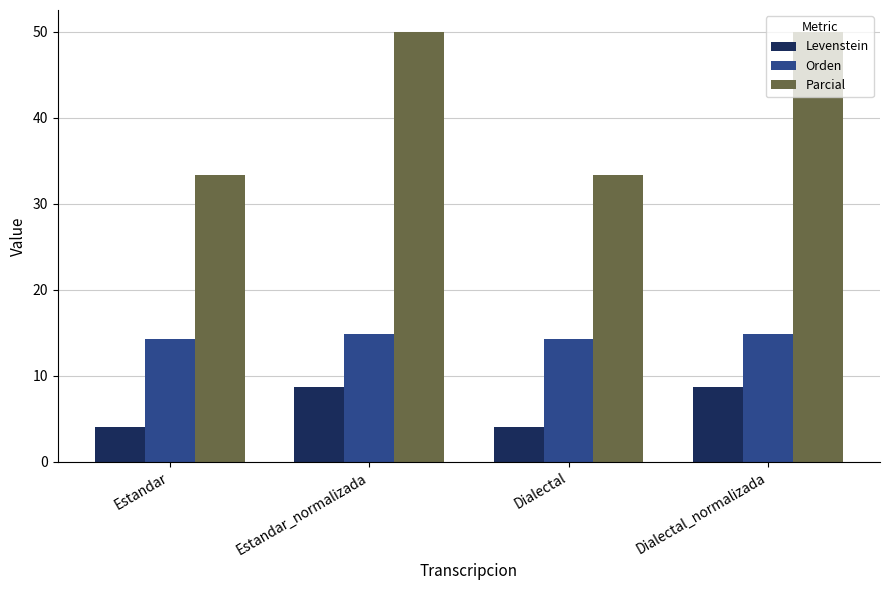

How many bars are there in total?

12